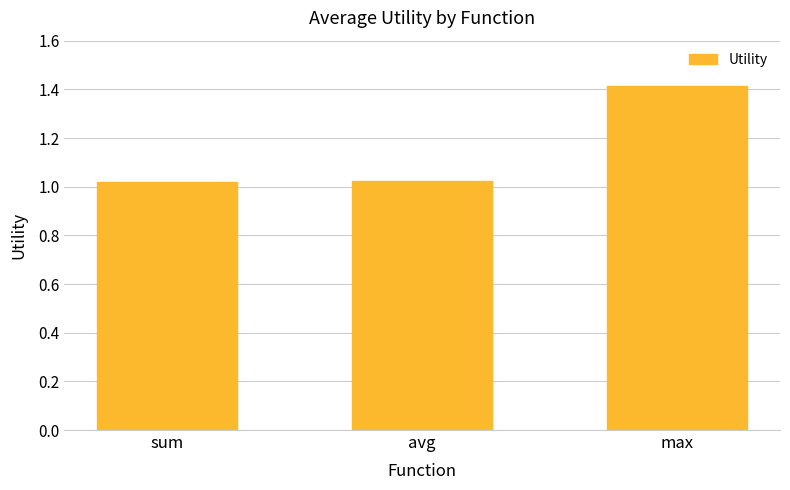

What is the label of the 3rd bar from the left?

max